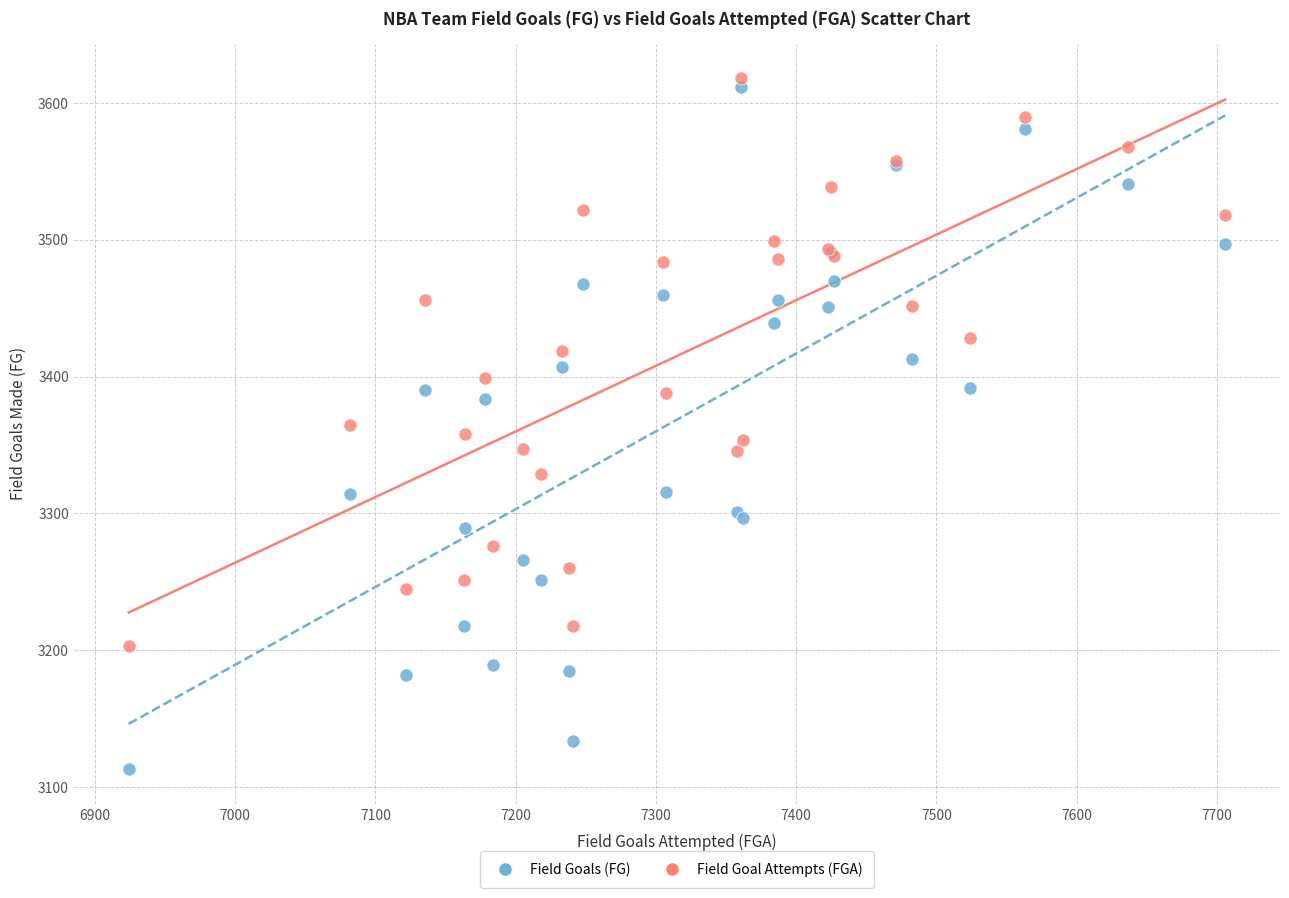

Which series contains the lowest Y value?

Field Goals (FG)